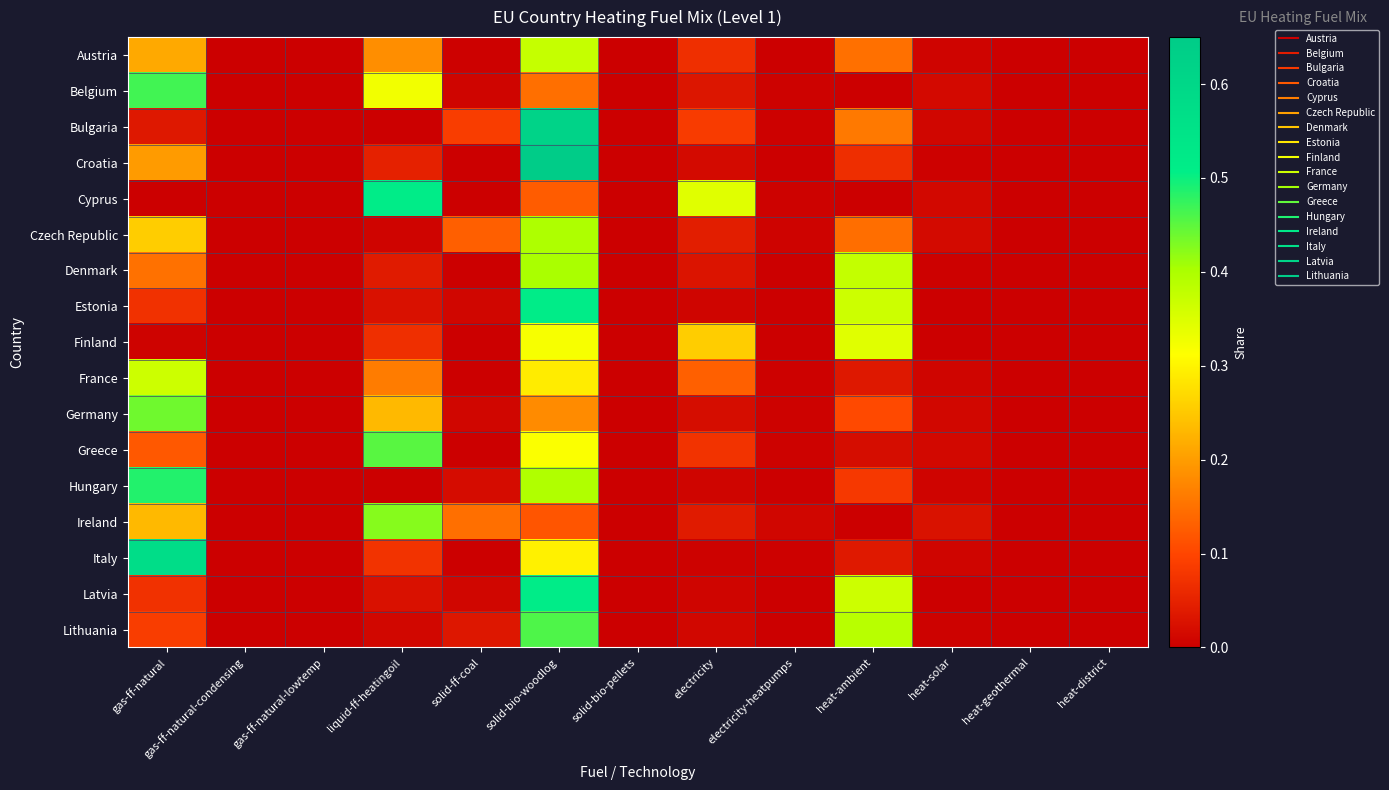

At which category does the chart reach its minimum across all series?

gas-ff-natural-condensing